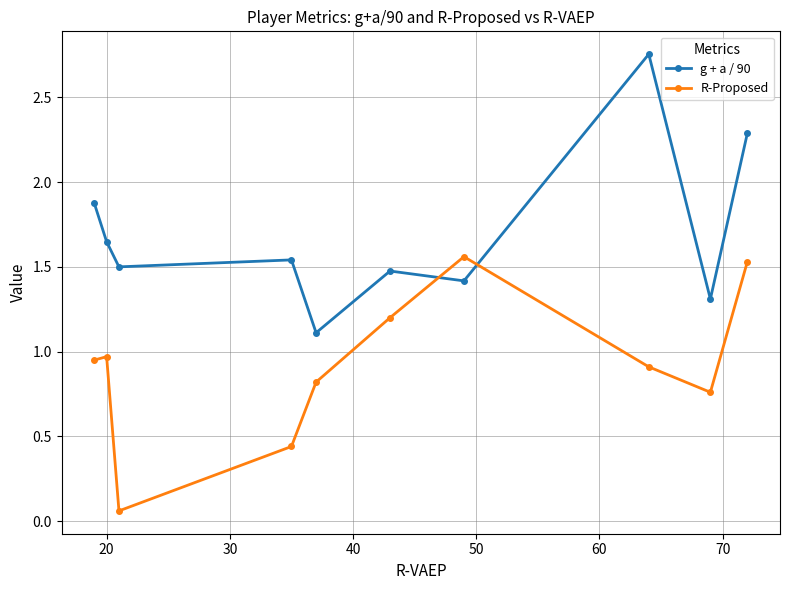

Which series has the largest range (max minus min)?

g + a / 90